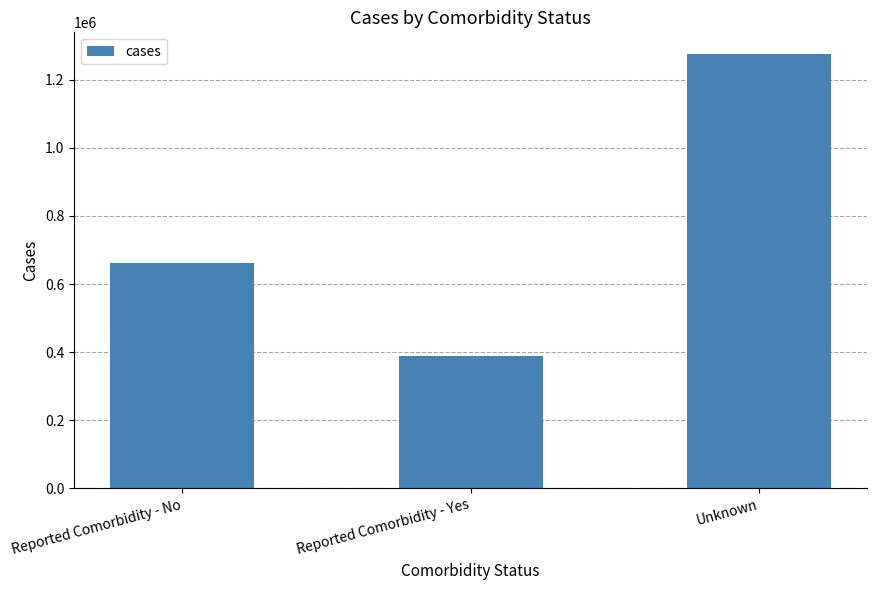

The chart shows a value of 368784 at Reported Comorbidity - No. True or false?

False